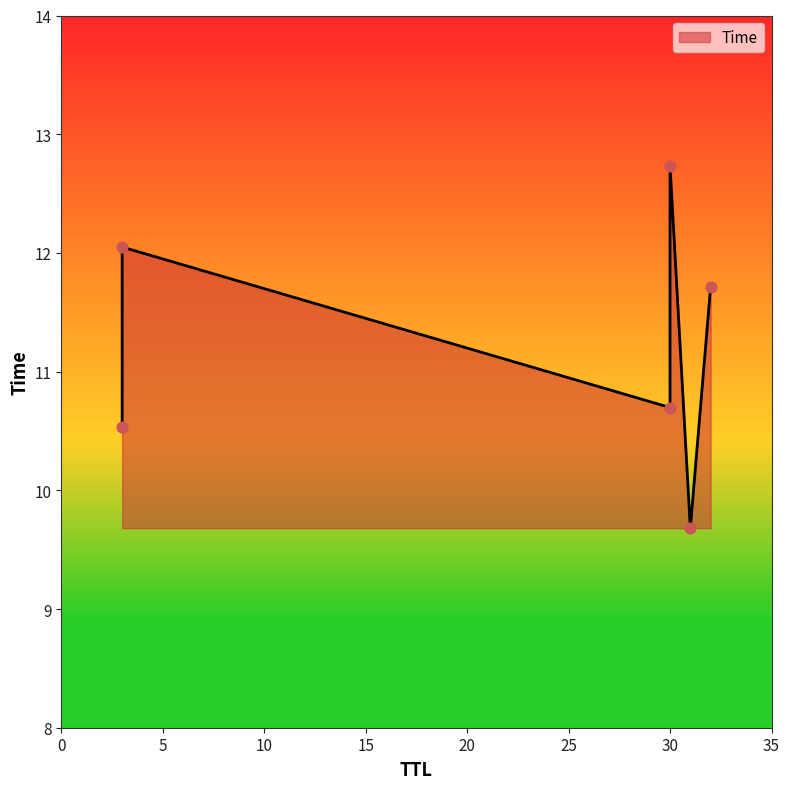

What is the ratio of the value at 30 to the value at 30?

1.2